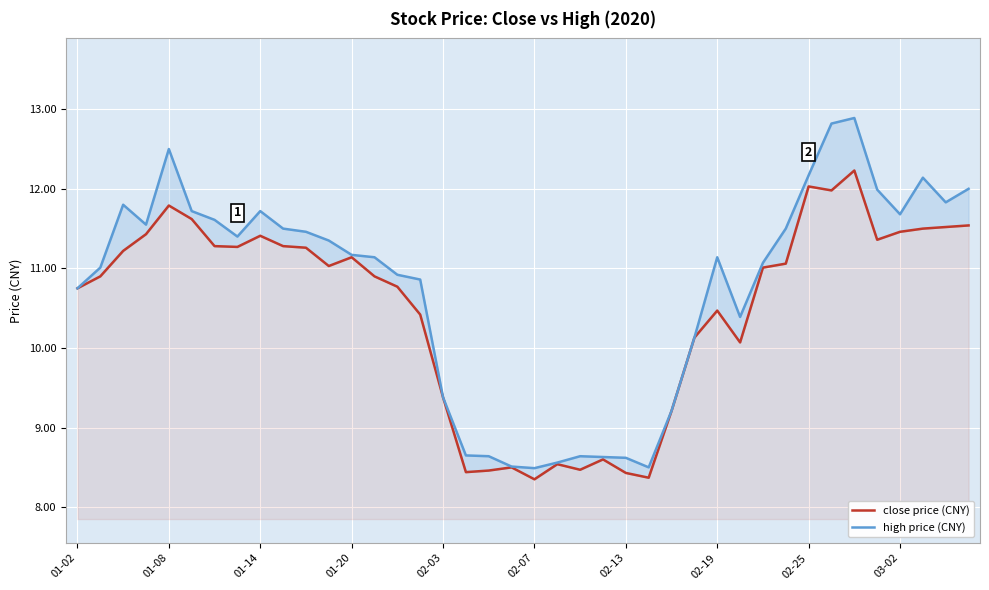

What is the total value across all series at 19?

17.0